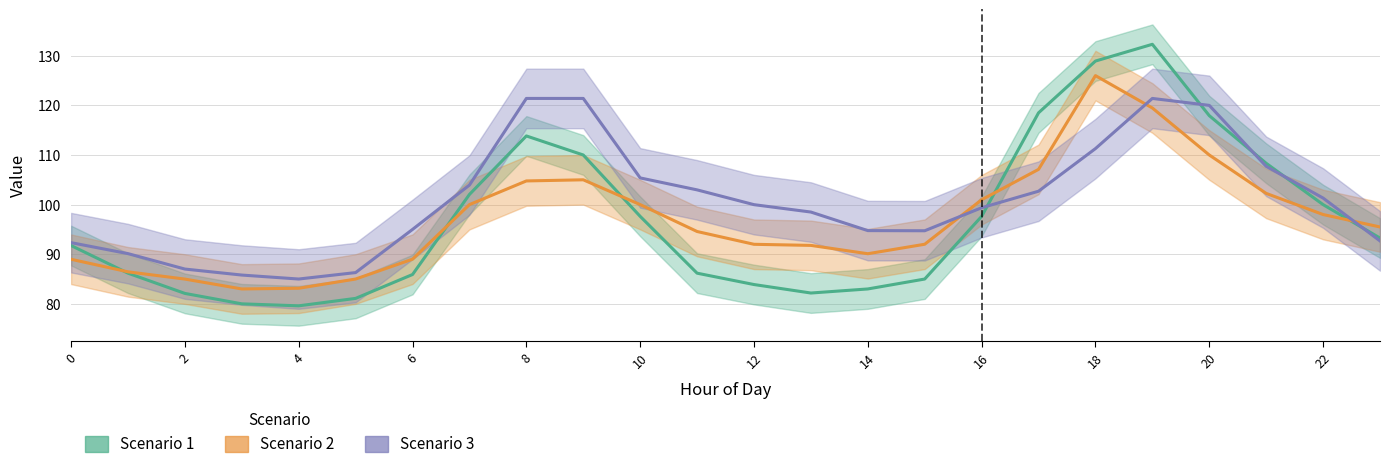

Where is Scenario 2 nearest to the value 104?

8